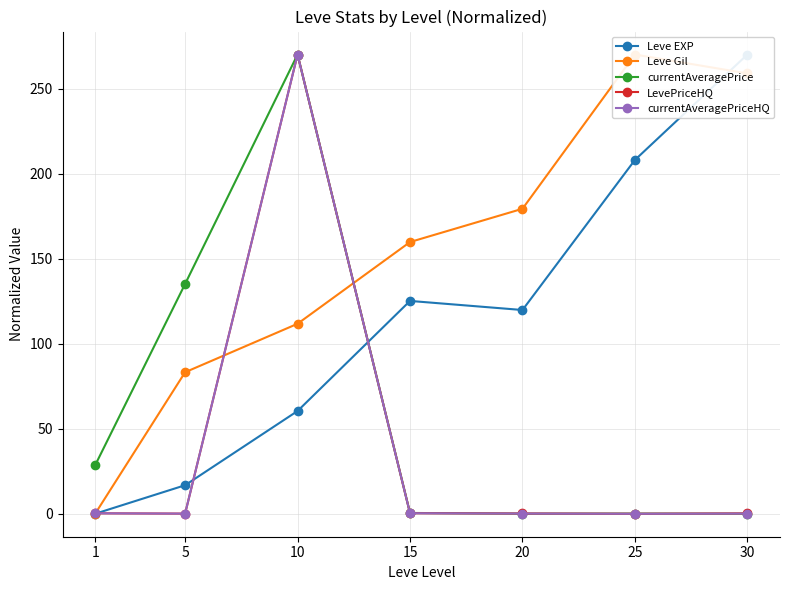

How many data points in Leve EXP are above 119?

4